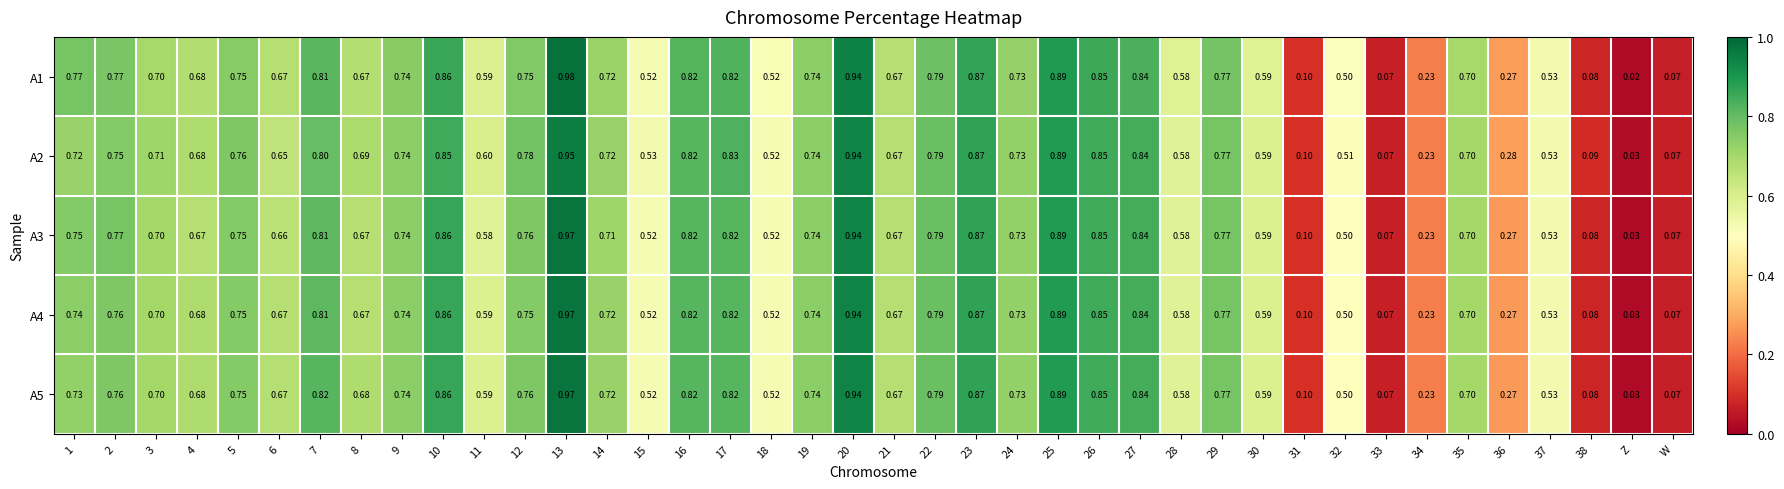

Is the value of A4 at 16 greater than the value of A2 at 32?

Yes